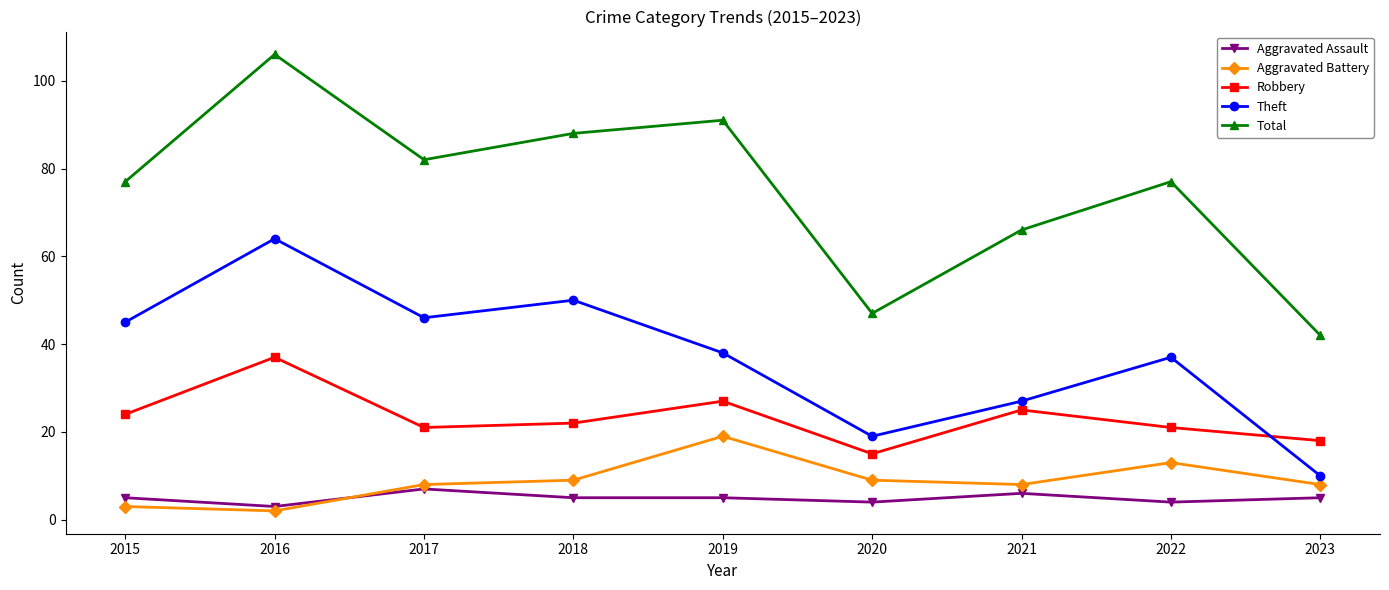

What is the approximate value of Aggravated Battery at 2019?

19